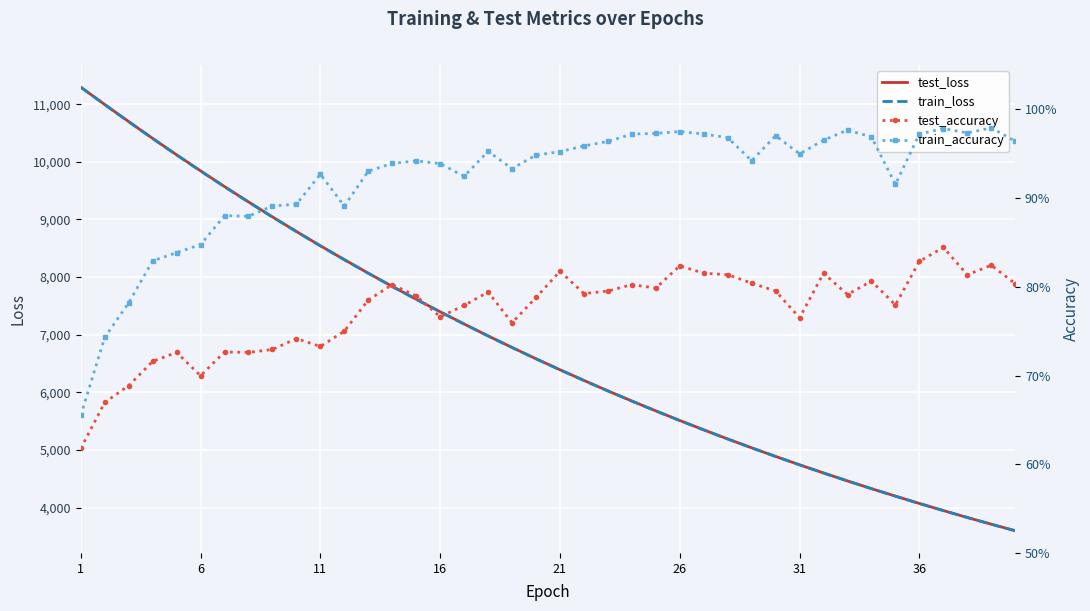

What is the maximum value for train_loss?

11293.8